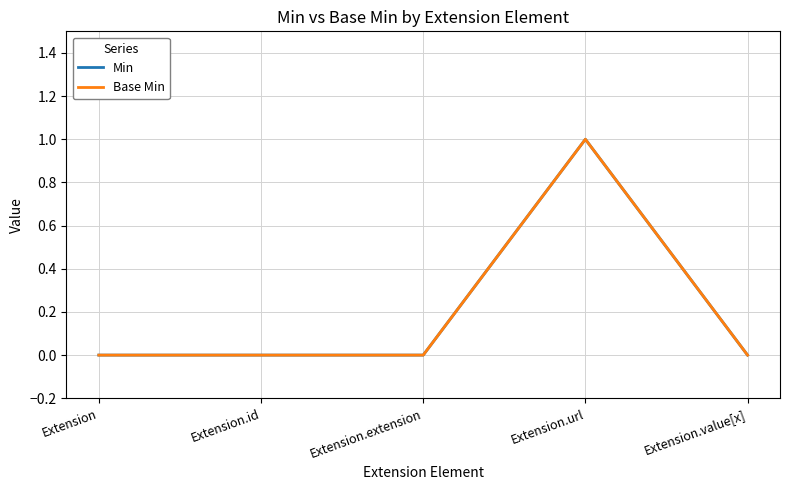

Does the chart have visible grid lines?

Yes